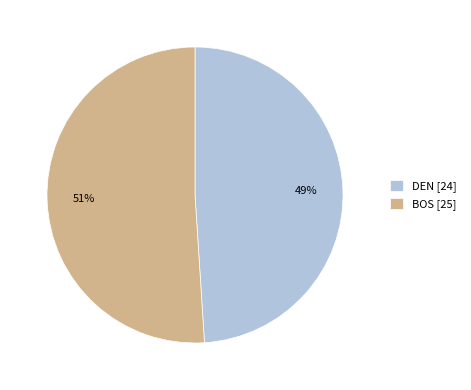

Combined, do DEN and BOS account for over 50%?

Yes